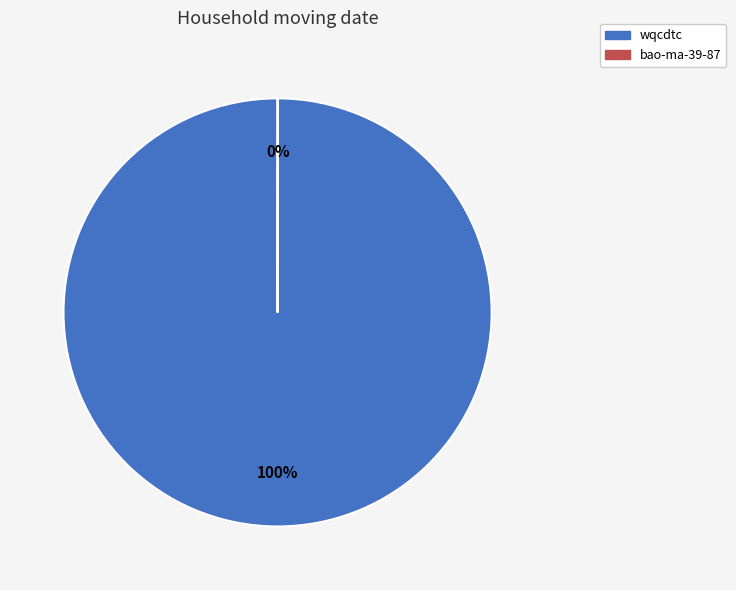

To the nearest percent, what is the average slice percentage?

50%